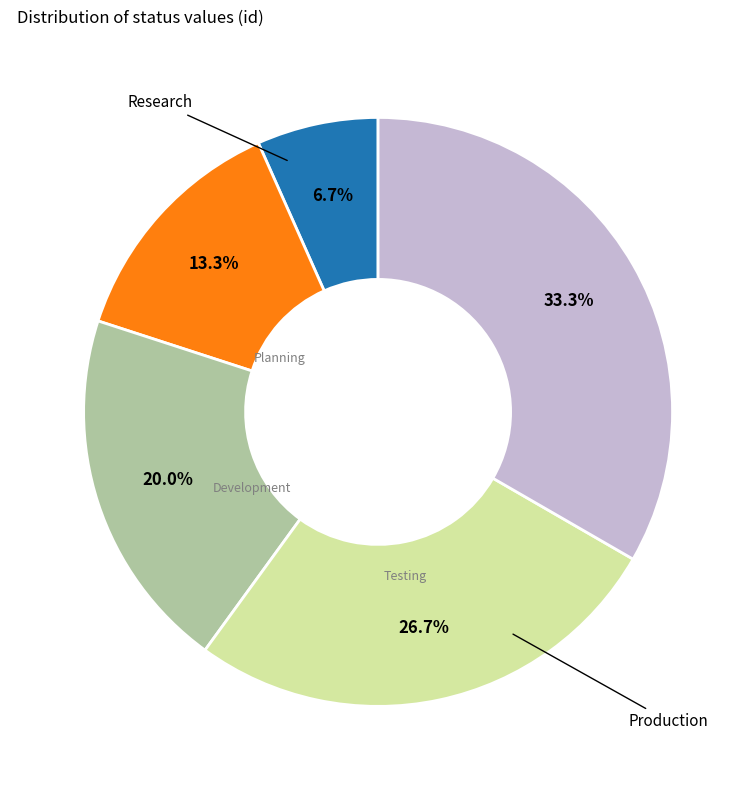

Does any single category account for the majority?

No